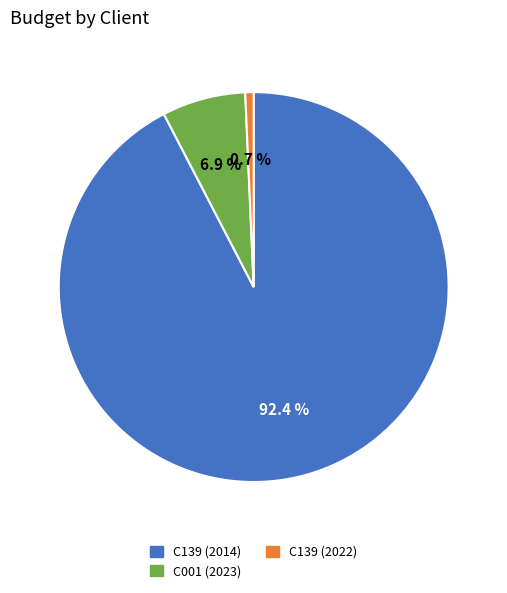

Between C139 (2022) and C001 (2023), which is larger?

C001 (2023)